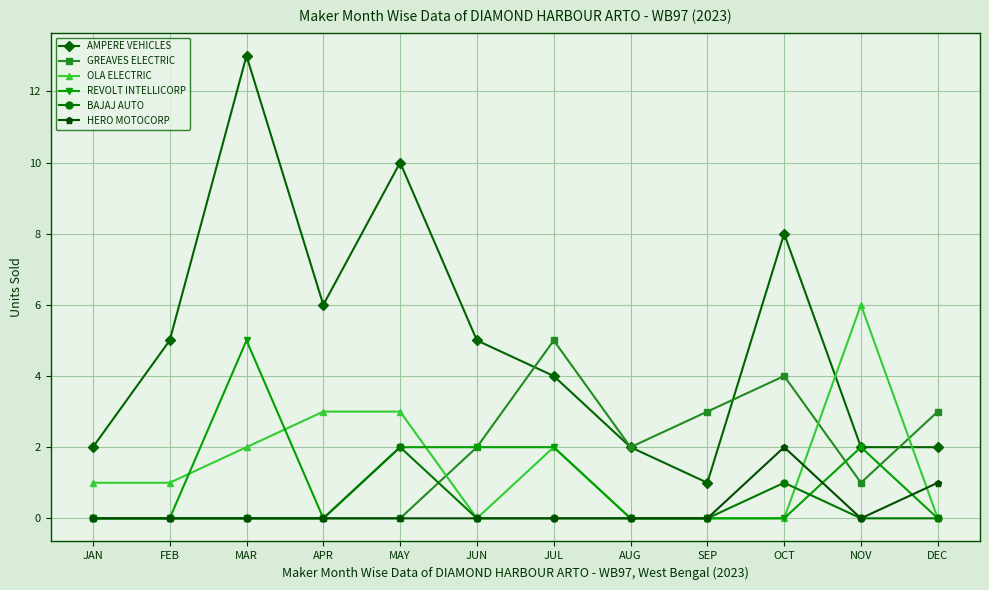

Is the value of AMPERE VEHICLES at SEP greater than the value of REVOLT INTELLICORP at OCT?

Yes